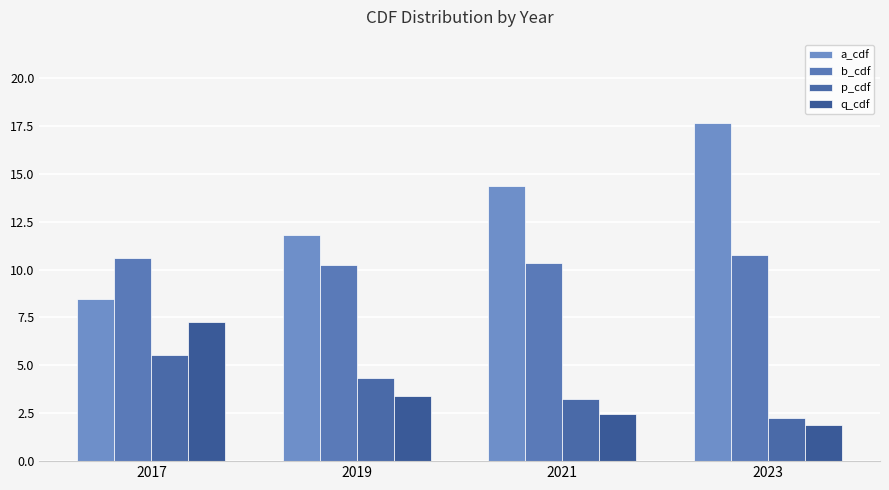

The value of a_cdf at 2017 is 13.1. True or false?

False